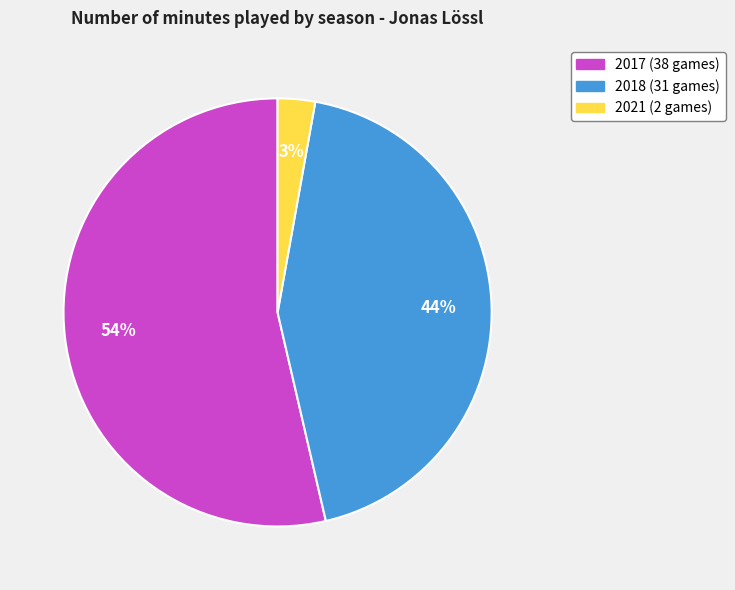

To the nearest percent, what is the average slice percentage?

33%